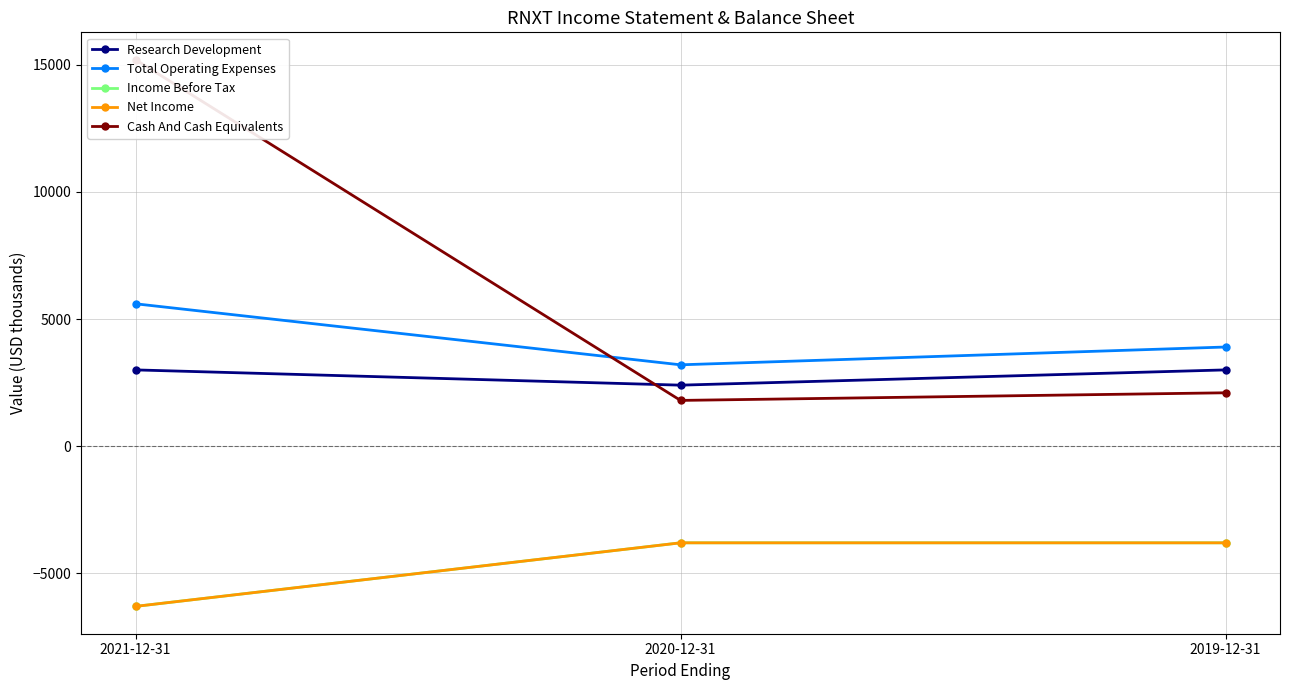

How many lines are shown in the chart?

5